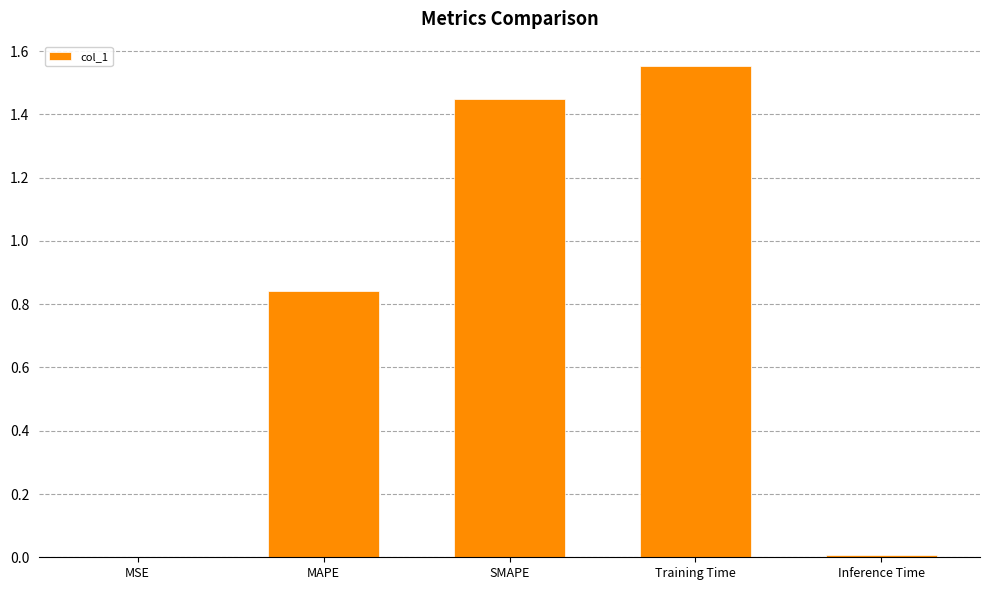

Which label corresponds to the largest value in the chart?

Training Time